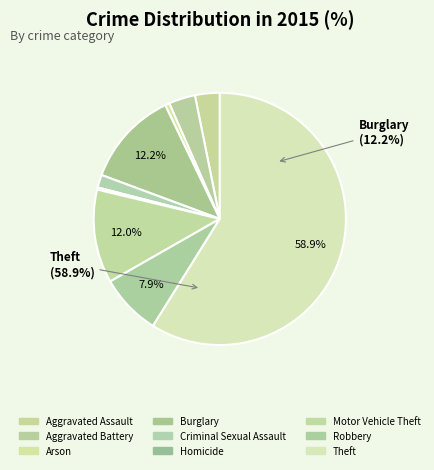

What percentage is NOT represented by Motor Vehicle Theft?

88.0%